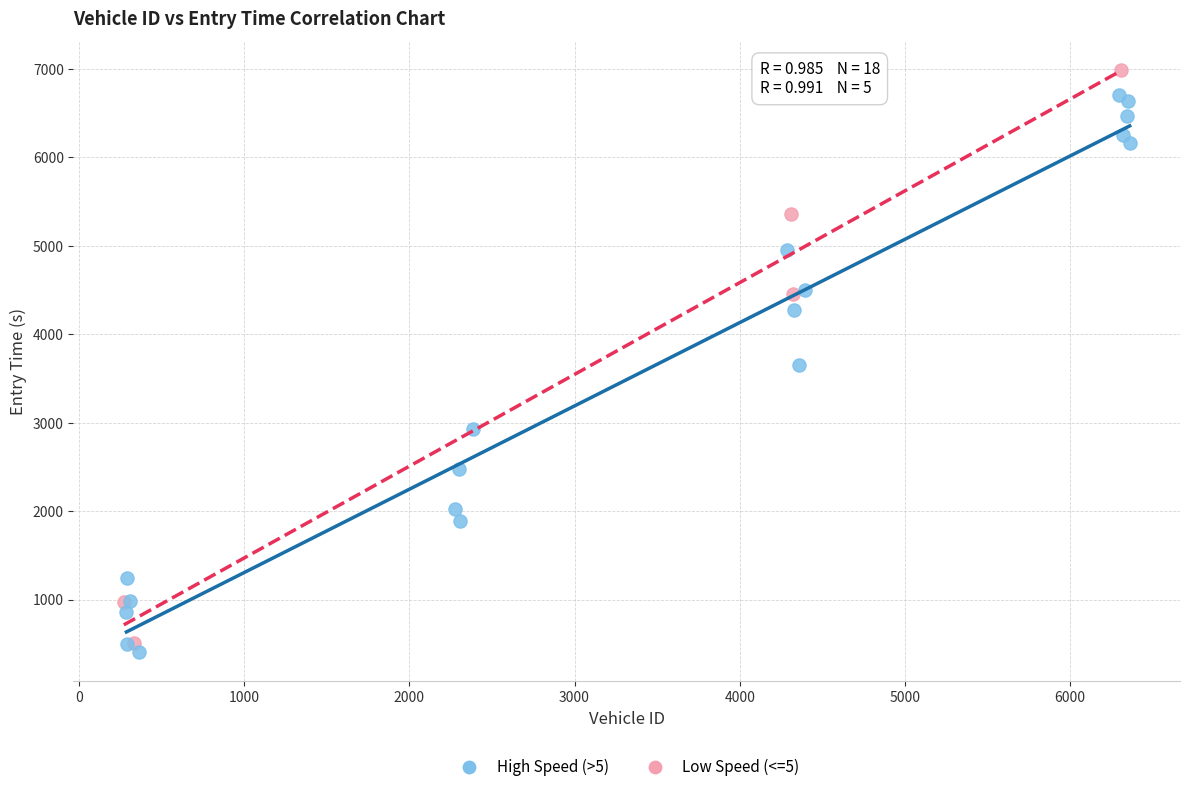

Which series contains the highest Y value?

Low Speed (<=5)